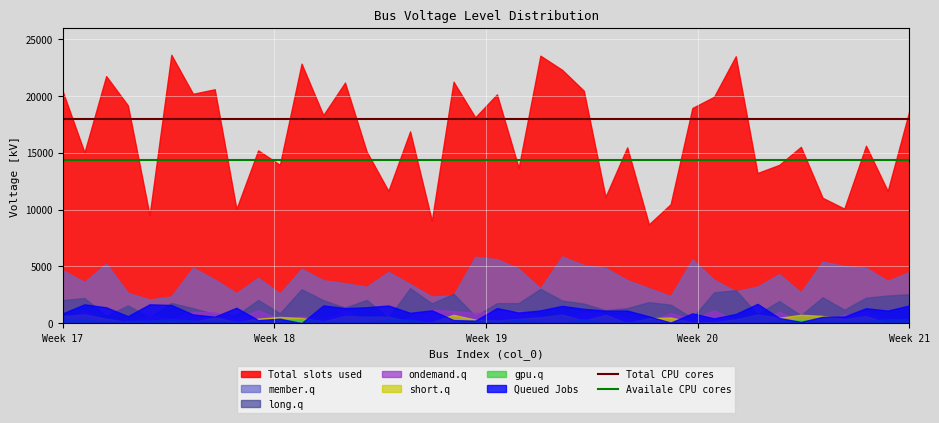

True or false: Availale CPU cores and Total CPU cores intersect in this chart.

False